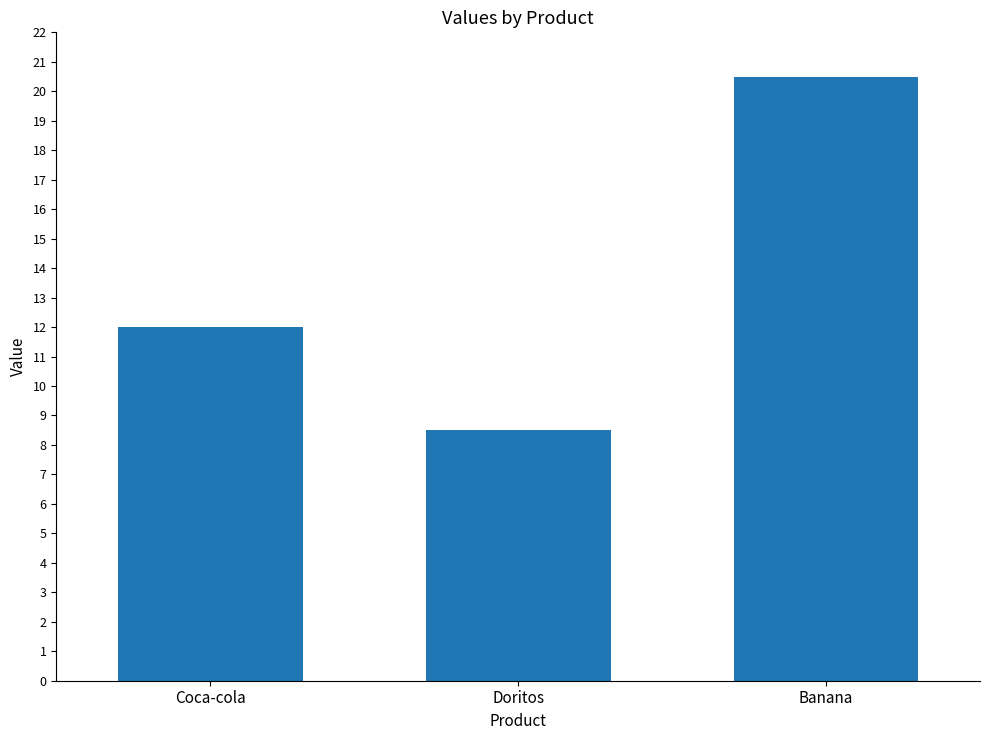

At which label is the value closest to 14?

Coca-cola